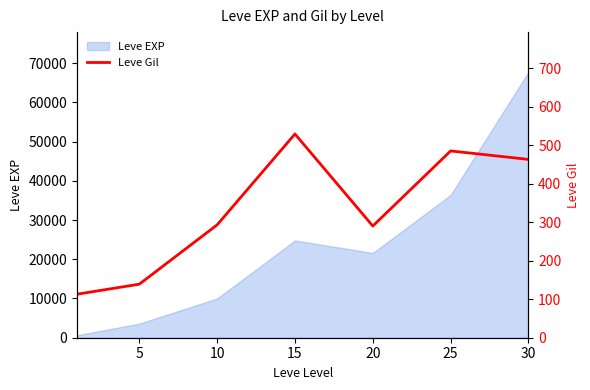

The value of Leve EXP at 30 is 106225. True or false?

False